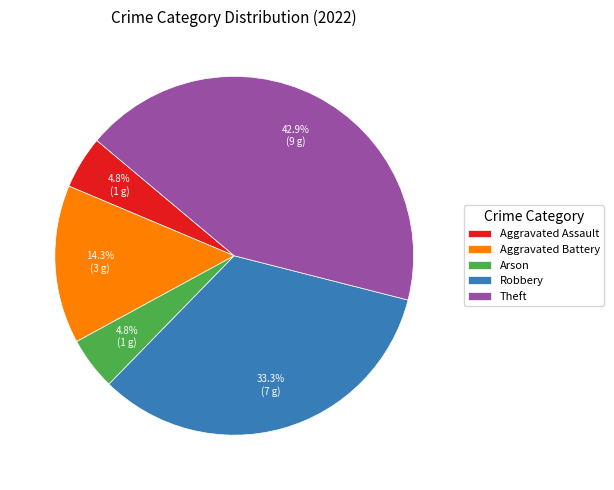

Is it true that Aggravated Battery is 3% of the pie?

False